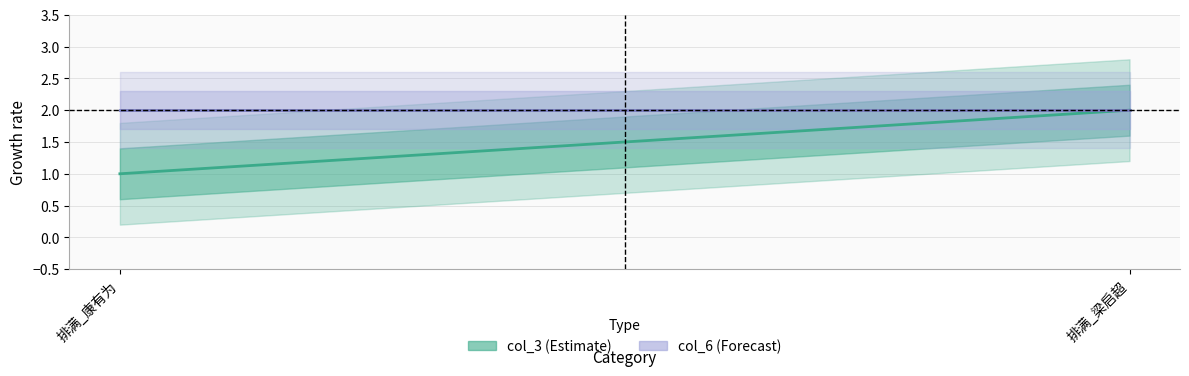

What is the label of the 2nd point from the left?

排满_梁启超